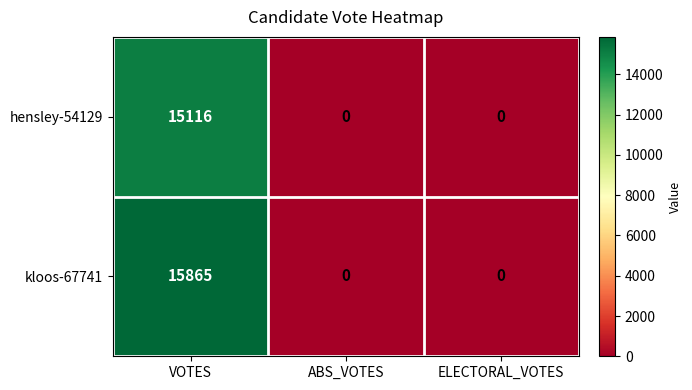

True or false: kloos-67741 has a value of 0 at ELECTORAL_VOTES.

True